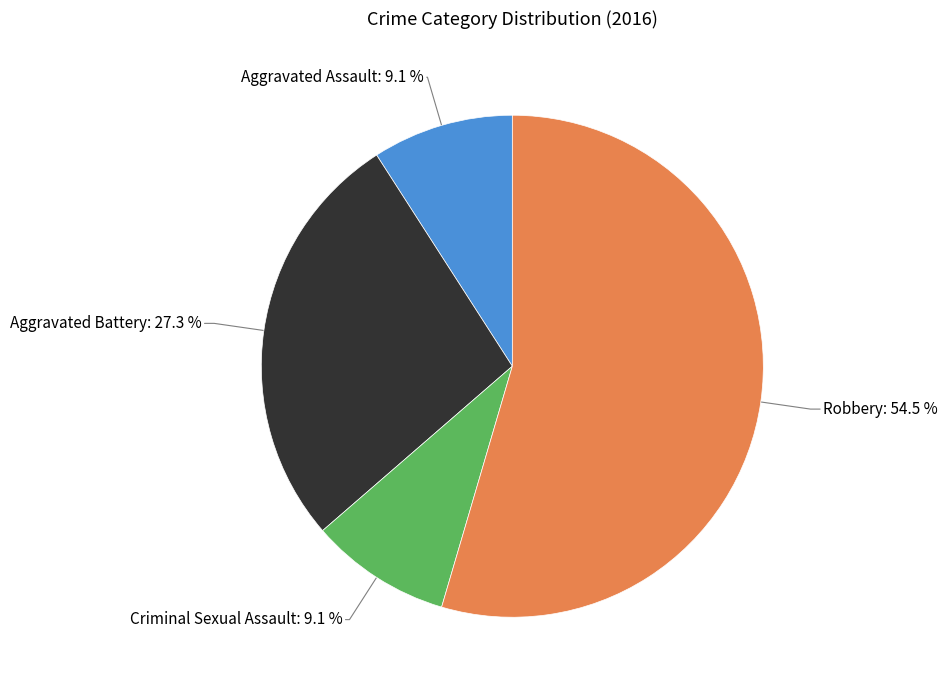

How many slices are in this pie chart?

4